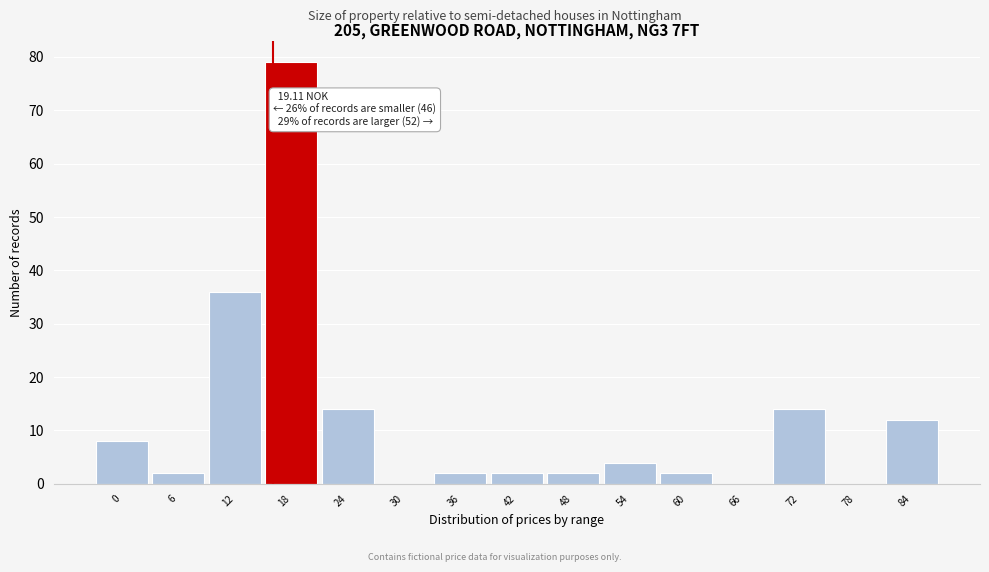

Reading right to left, transcribe all the data shown in this chart.

84=12	78=0	72=14	66=0	60=2	54=4	48=2	42=2	36=2	30=0	24=14	18=79	12=36	6=2	0=8